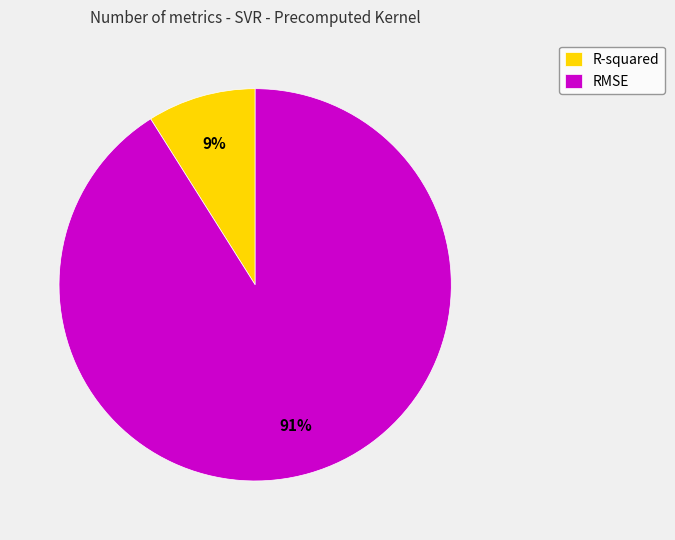

Is there any slice that represents more than half of the pie?

Yes